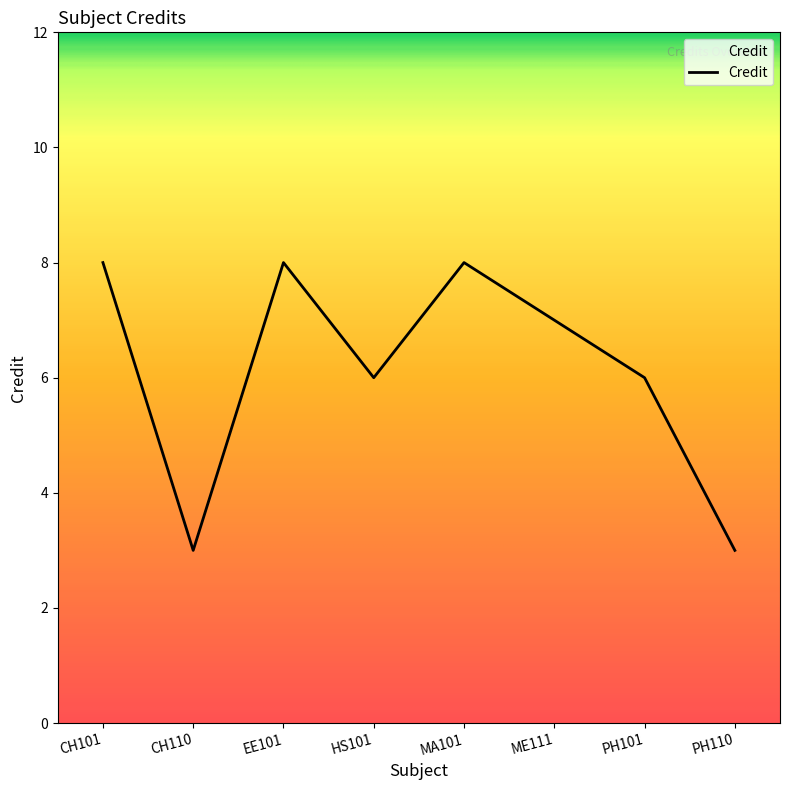

True or false: the data has more than 0 interior local peaks.

True